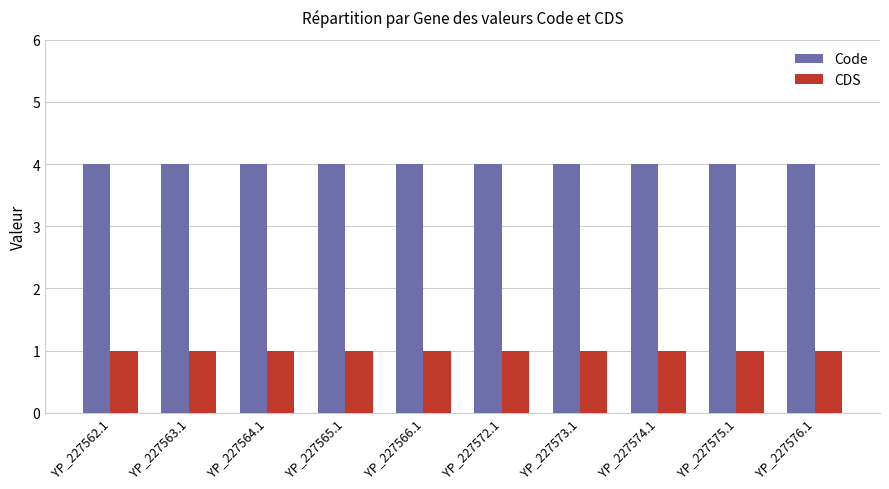

What is the highest value of the Code series?

4